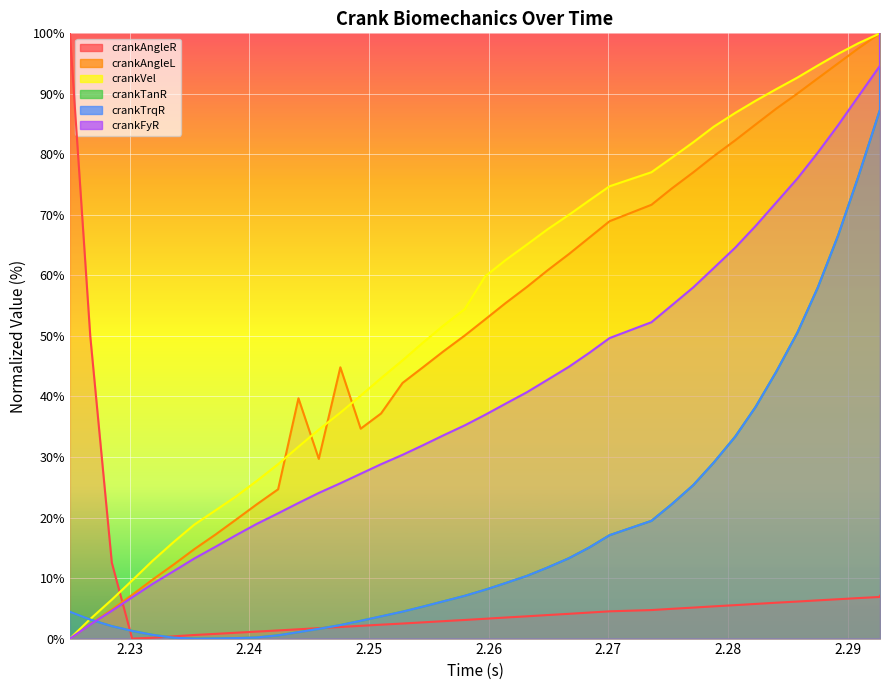

What is the maximum value shown in the chart?

100.0